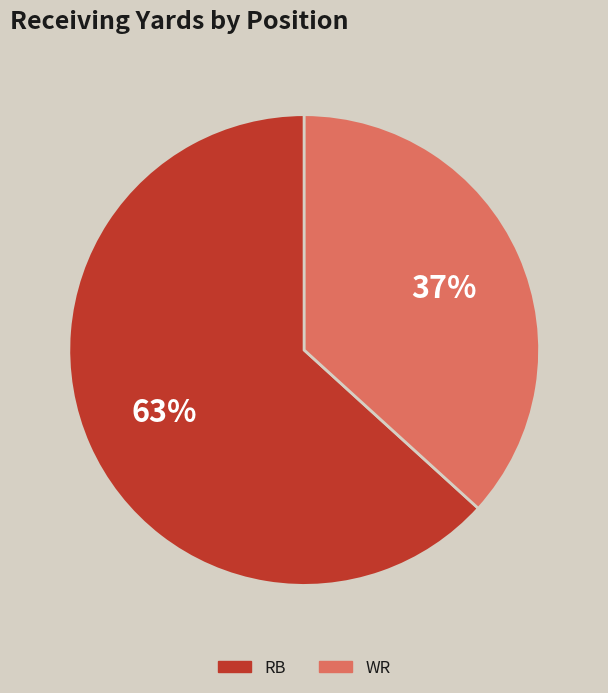

Does any single category account for the majority?

Yes